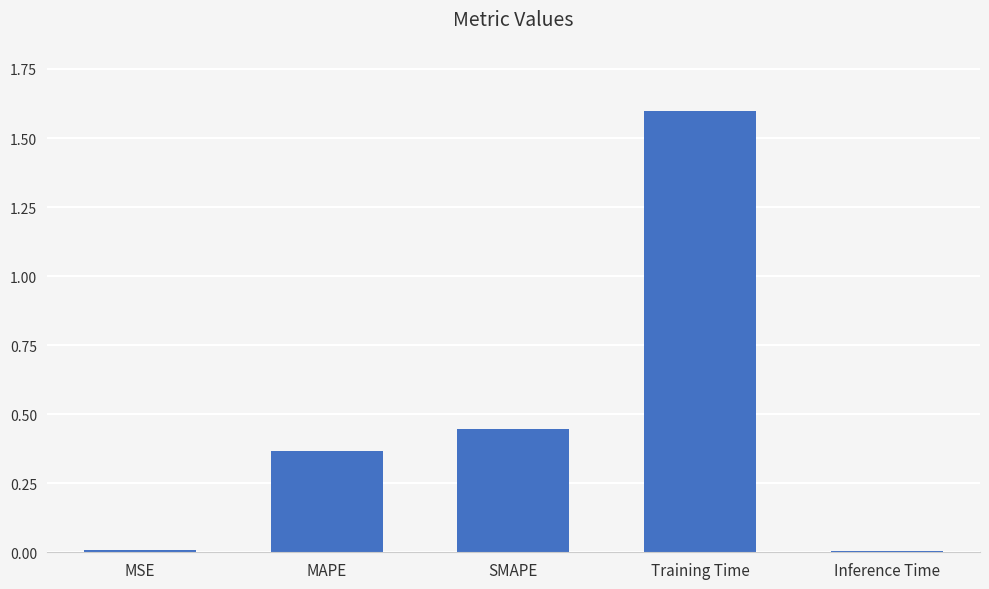

The value at Inference Time is 0.0. True or false?

True